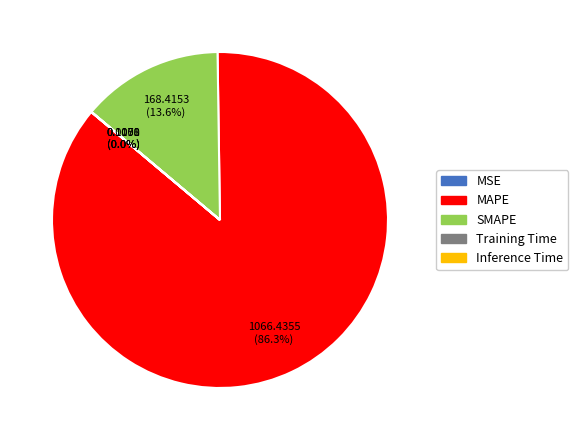

What is the ratio of the value at MAPE to the value at SMAPE?

6.3